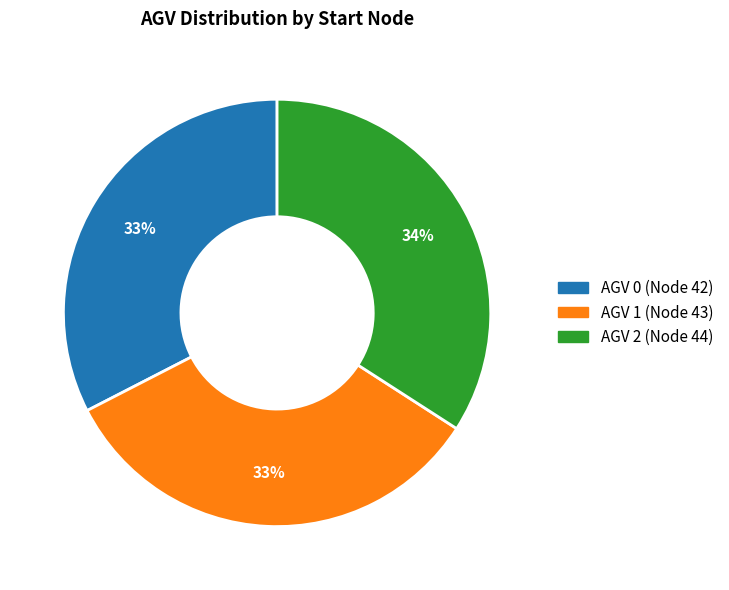

To the nearest percent, what is the average slice percentage?

33%